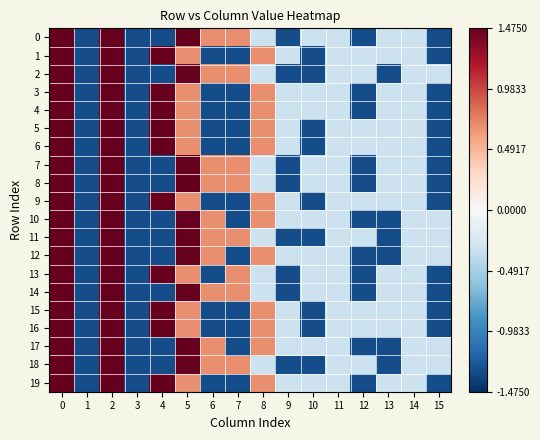

Reading left to right, extract all data points from this chart.

0: 0=3.7	1=-1.3	2=2.7	3=-1.3	4=-1.3	5=1.7	6=0.7	7=0.7	8=-0.3	9=-1.3	10=-0.3	11=-0.3	12=-1.3	13=-0.3	14=-0.3	15=-1.3
1: 0=3.7	1=-1.3	2=2.7	3=-1.3	4=1.7	5=0.7	6=-1.3	7=-1.3	8=0.7	9=-0.3	10=-1.3	11=-0.3	12=-0.3	13=-0.3	14=-0.3	15=-1.3
2: 0=3.7	1=-1.3	2=2.7	3=-1.3	4=-1.3	5=1.7	6=0.7	7=0.7	8=-0.3	9=-1.3	10=-1.3	11=-0.3	12=-0.3	13=-1.3	14=-0.3	15=-0.3
3: 0=3.7	1=-1.3	2=2.7	3=-1.3	4=1.7	5=0.7	6=-1.3	7=-1.3	8=0.7	9=-0.3	10=-0.3	11=-0.3	12=-1.3	13=-0.3	14=-0.3	15=-1.3
4: 0=3.7	1=-1.3	2=2.7	3=-1.3	4=1.7	5=0.7	6=-1.3	7=-1.3	8=0.7	9=-0.3	10=-0.3	11=-0.3	12=-1.3	13=-0.3	14=-0.3	15=-1.3
5: 0=3.7	1=-1.3	2=2.7	3=-1.3	4=1.7	5=0.7	6=-1.3	7=-1.3	8=0.7	9=-0.3	10=-1.3	11=-0.3	12=-0.3	13=-0.3	14=-0.3	15=-1.3
6: 0=3.7	1=-1.3	2=2.7	3=-1.3	4=1.7	5=0.7	6=-1.3	7=-1.3	8=0.7	9=-0.3	10=-1.3	11=-0.3	12=-0.3	13=-0.3	14=-0.3	15=-1.3
7: 0=3.7	1=-1.3	2=2.7	3=-1.3	4=-1.3	5=1.7	6=0.7	7=0.7	8=-0.3	9=-1.3	10=-0.3	11=-0.3	12=-1.3	13=-0.3	14=-0.3	15=-1.3
8: 0=3.7	1=-1.3	2=2.7	3=-1.3	4=-1.3	5=1.7	6=0.7	7=0.7	8=-0.3	9=-1.3	10=-0.3	11=-0.3	12=-1.3	13=-0.3	14=-0.3	15=-1.3
9: 0=3.7	1=-1.3	2=2.7	3=-1.3	4=1.7	5=0.7	6=-1.3	7=-1.3	8=0.7	9=-0.3	10=-1.3	11=-0.3	12=-0.3	13=-0.3	14=-0.3	15=-1.3
10: 0=3.7	1=-1.3	2=2.7	3=-1.3	4=-1.3	5=1.7	6=0.7	7=-1.3	8=0.7	9=-0.3	10=-0.3	11=-0.3	12=-1.3	13=-1.3	14=-0.3	15=-0.3
11: 0=3.7	1=-1.3	2=2.7	3=-1.3	4=-1.3	5=1.7	6=0.7	7=0.7	8=-0.3	9=-1.3	10=-1.3	11=-0.3	12=-0.3	13=-1.3	14=-0.3	15=-0.3
12: 0=3.7	1=-1.3	2=2.7	3=-1.3	4=-1.3	5=1.7	6=0.7	7=-1.3	8=0.7	9=-0.3	10=-0.3	11=-0.3	12=-1.3	13=-1.3	14=-0.3	15=-0.3
13: 0=3.7	1=-1.3	2=2.7	3=-1.3	4=1.7	5=0.7	6=-1.3	7=0.7	8=-0.3	9=-1.3	10=-0.3	11=-0.3	12=-1.3	13=-0.3	14=-0.3	15=-1.3
14: 0=3.7	1=-1.3	2=2.7	3=-1.3	4=-1.3	5=1.7	6=0.7	7=0.7	8=-0.3	9=-1.3	10=-0.3	11=-0.3	12=-1.3	13=-0.3	14=-0.3	15=-1.3
15: 0=3.7	1=-1.3	2=2.7	3=-1.3	4=1.7	5=0.7	6=-1.3	7=-1.3	8=0.7	9=-0.3	10=-1.3	11=-0.3	12=-0.3	13=-0.3	14=-0.3	15=-1.3
16: 0=3.7	1=-1.3	2=2.7	3=-1.3	4=1.7	5=0.7	6=-1.3	7=-1.3	8=0.7	9=-0.3	10=-1.3	11=-0.3	12=-0.3	13=-0.3	14=-0.3	15=-1.3
17: 0=3.7	1=-1.3	2=2.7	3=-1.3	4=-1.3	5=1.7	6=0.7	7=-1.3	8=0.7	9=-0.3	10=-0.3	11=-0.3	12=-1.3	13=-1.3	14=-0.3	15=-0.3
18: 0=3.7	1=-1.3	2=2.7	3=-1.3	4=-1.3	5=1.7	6=0.7	7=0.7	8=-0.3	9=-1.3	10=-1.3	11=-0.3	12=-0.3	13=-1.3	14=-0.3	15=-0.3
19: 0=3.7	1=-1.3	2=2.7	3=-1.3	4=1.7	5=0.7	6=-1.3	7=-1.3	8=0.7	9=-0.3	10=-0.3	11=-0.3	12=-1.3	13=-0.3	14=-0.3	15=-1.3